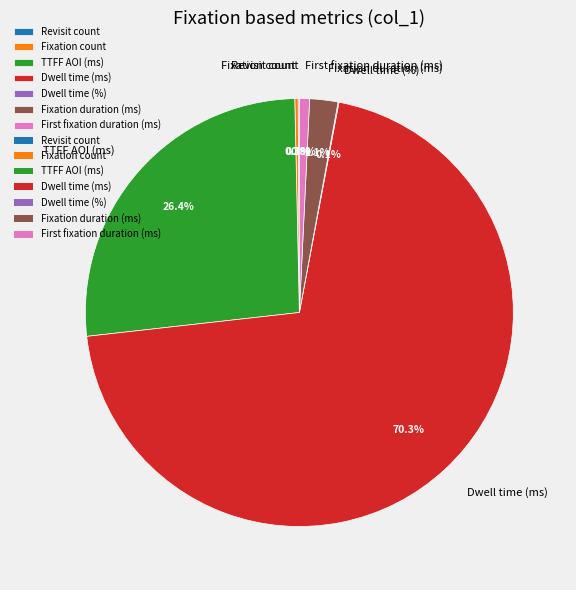

To the nearest percent, what is the average slice percentage?

14%